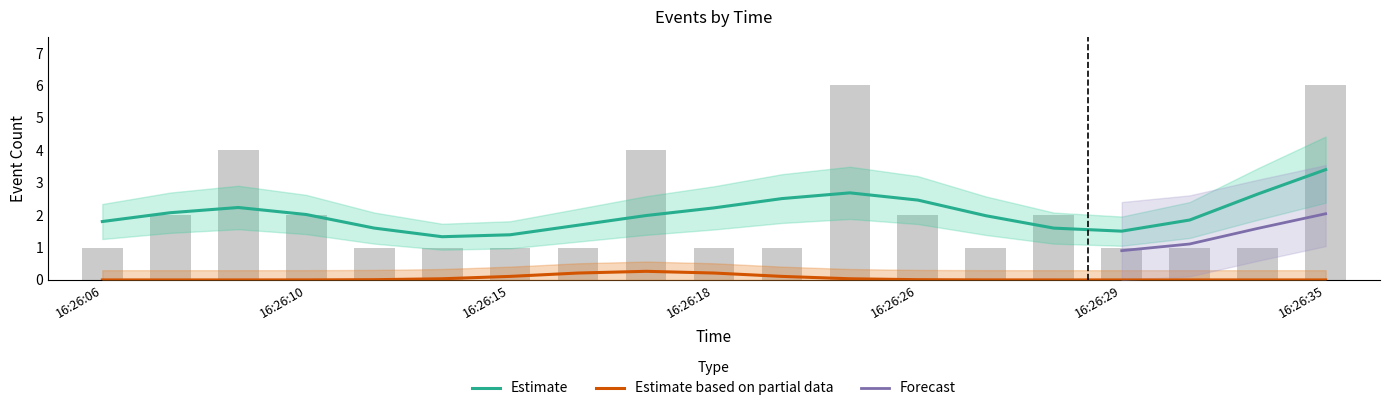

What is the maximum value shown in the chart?

6